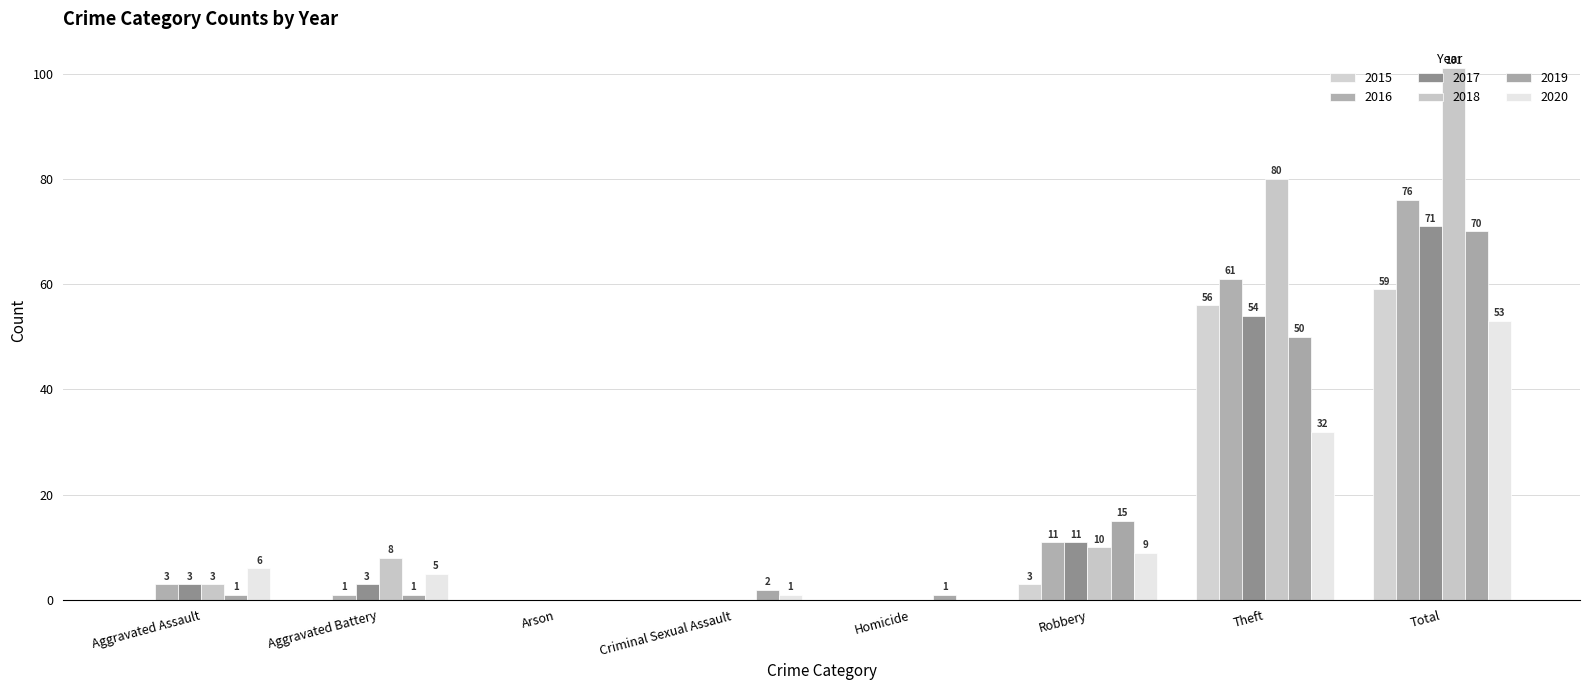

What is the average value of the 2020 series?

13